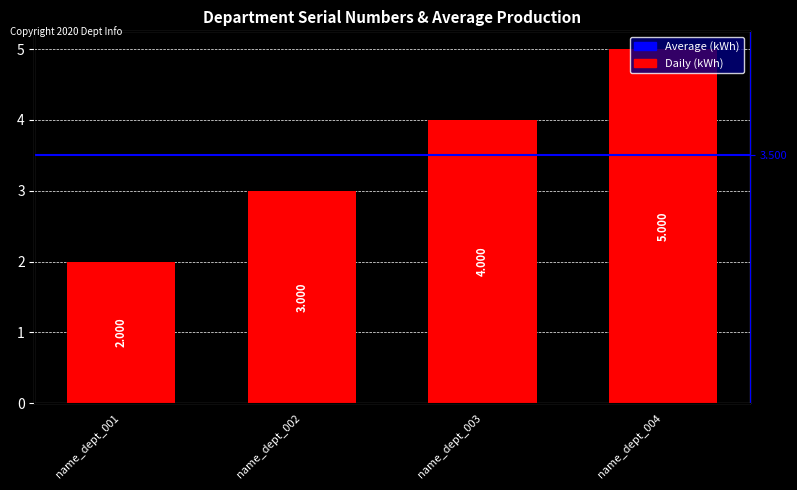

How many bars are there in total?

4